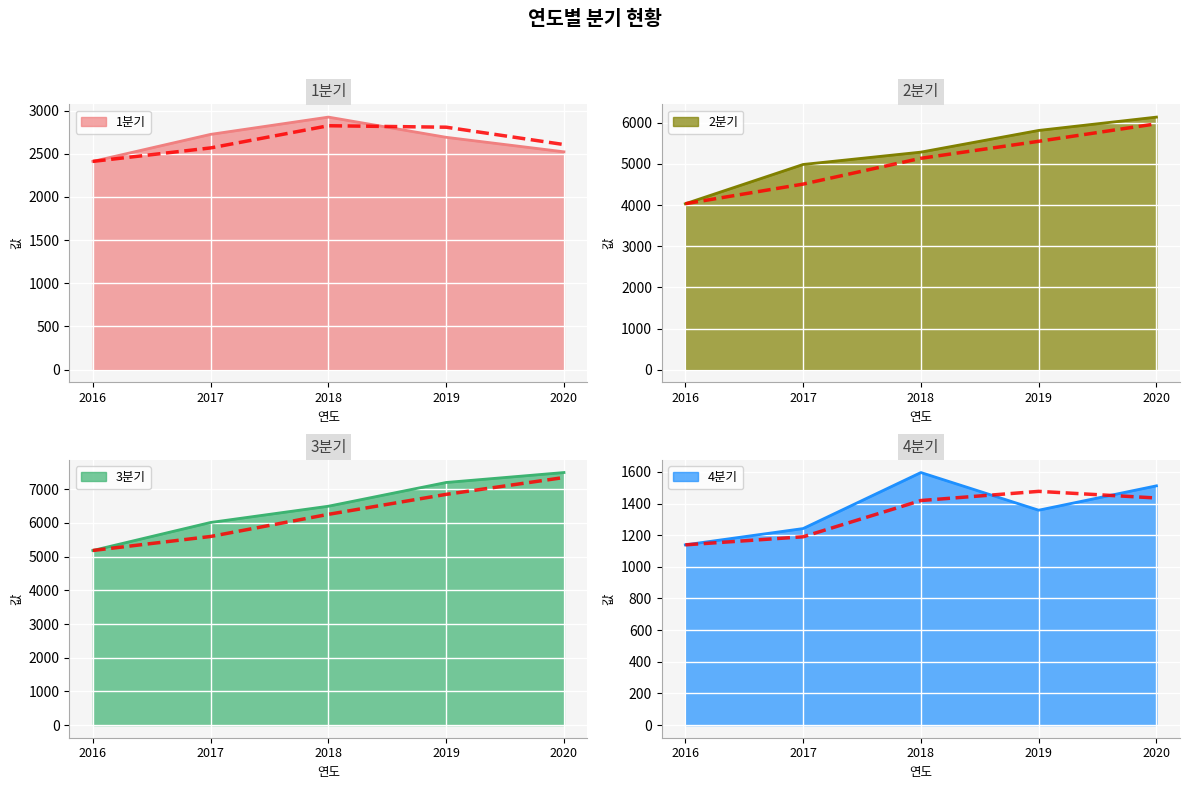

Is it true that 1분기 equals 2412 at 2016?

True